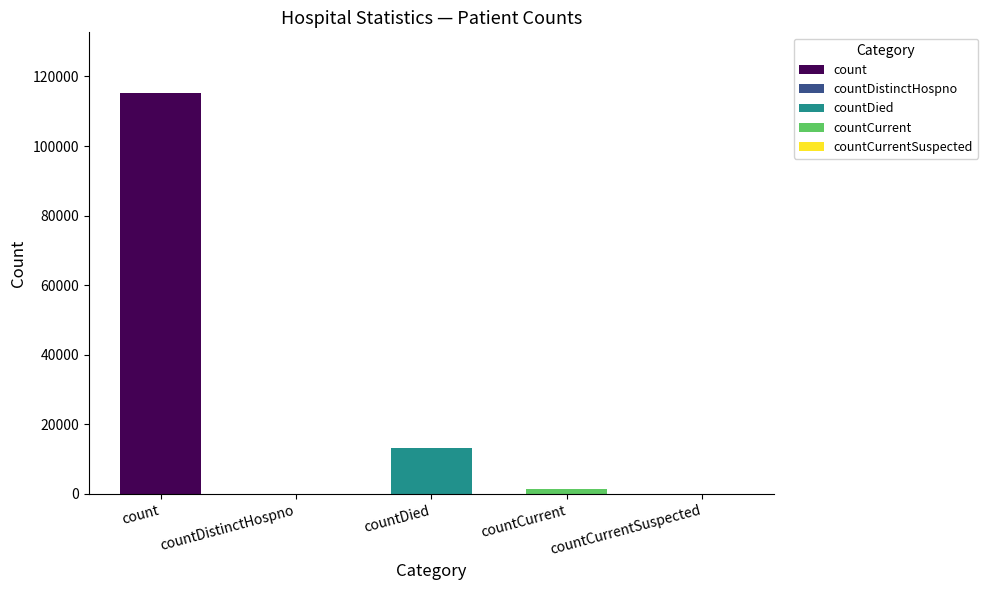

Reading left to right, extract all data points from this chart.

count=115379	countDistinctHospno=0	countDied=13343	countCurrent=1383	countCurrentSuspected=0